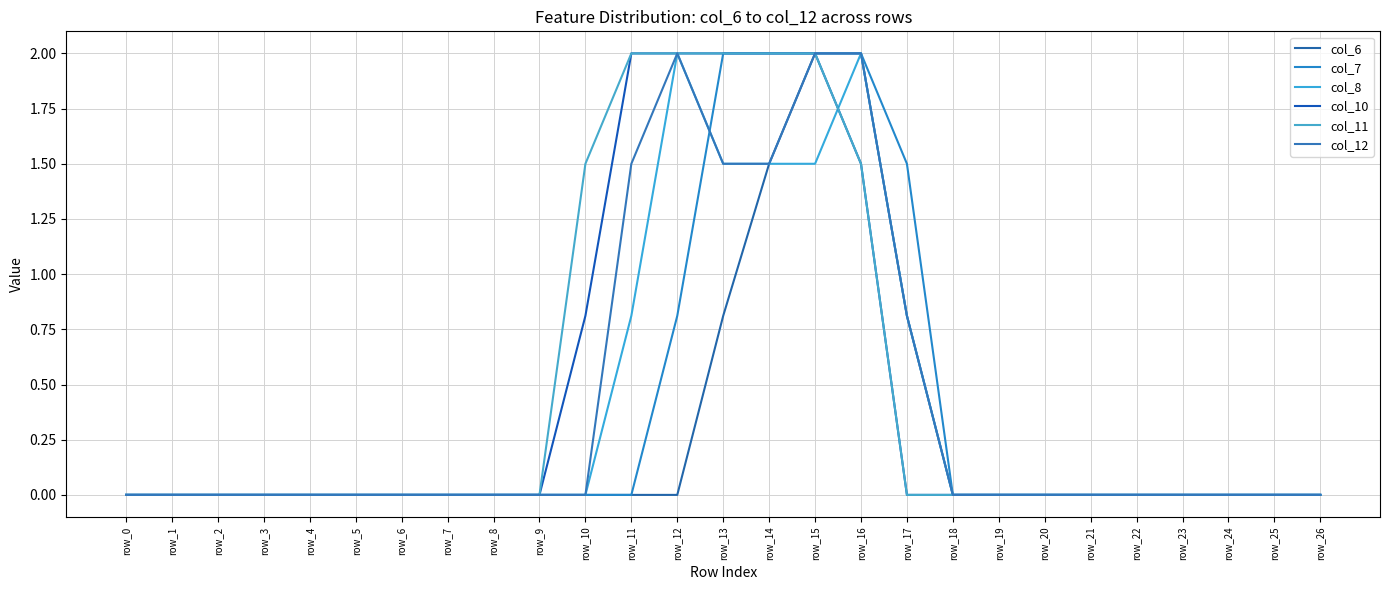

Reading left to right, extract all data points from this chart.

col_6: 0.0	0.0	0.0	0.0	0.0	0.0	0.0	0.0	0.0	0.0	0.0	0.0	0.0	0.8	1.5	2.0	2.0	0.8	0.0	0.0	0.0	0.0	0.0	0.0	0.0	0.0	0.0
col_7: 0.0	0.0	0.0	0.0	0.0	0.0	0.0	0.0	0.0	0.0	0.0	0.0	0.8	2.0	2.0	2.0	2.0	1.5	0.0	0.0	0.0	0.0	0.0	0.0	0.0	0.0	0.0
col_8: 0.0	0.0	0.0	0.0	0.0	0.0	0.0	0.0	0.0	0.0	0.0	0.8	2.0	1.5	1.5	1.5	2.0	0.8	0.0	0.0	0.0	0.0	0.0	0.0	0.0	0.0	0.0
col_10: 0.0	0.0	0.0	0.0	0.0	0.0	0.0	0.0	0.0	0.0	0.8	2.0	2.0	2.0	2.0	2.0	1.5	0.0	0.0	0.0	0.0	0.0	0.0	0.0	0.0	0.0	0.0
col_11: 0.0	0.0	0.0	0.0	0.0	0.0	0.0	0.0	0.0	0.0	1.5	2.0	2.0	2.0	2.0	2.0	1.5	0.0	0.0	0.0	0.0	0.0	0.0	0.0	0.0	0.0	0.0
col_12: 0.0	0.0	0.0	0.0	0.0	0.0	0.0	0.0	0.0	0.0	0.0	1.5	2.0	1.5	1.5	2.0	2.0	0.8	0.0	0.0	0.0	0.0	0.0	0.0	0.0	0.0	0.0